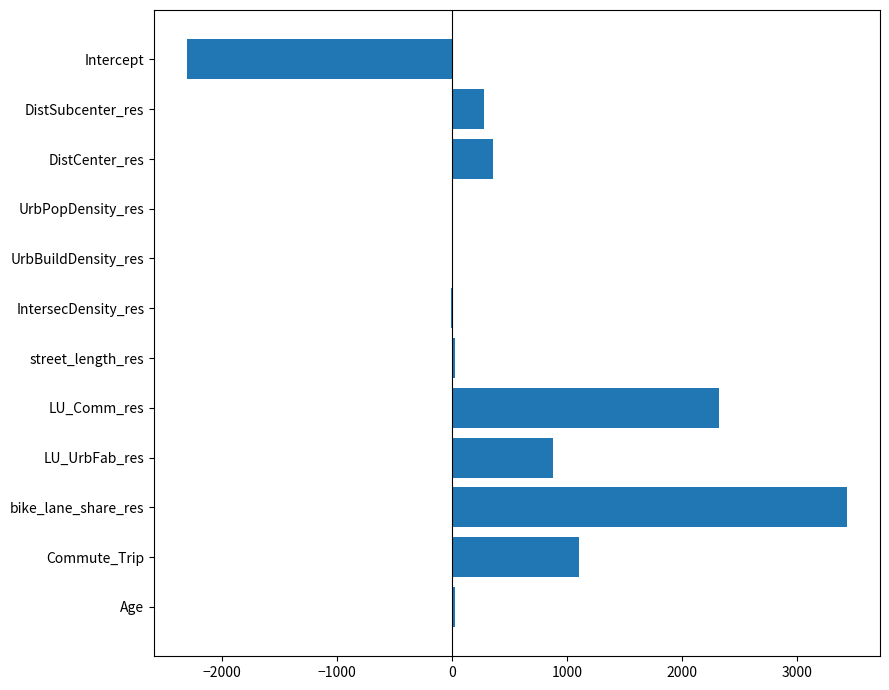

Which category has the highest value across all series?

bike_lane_share_res